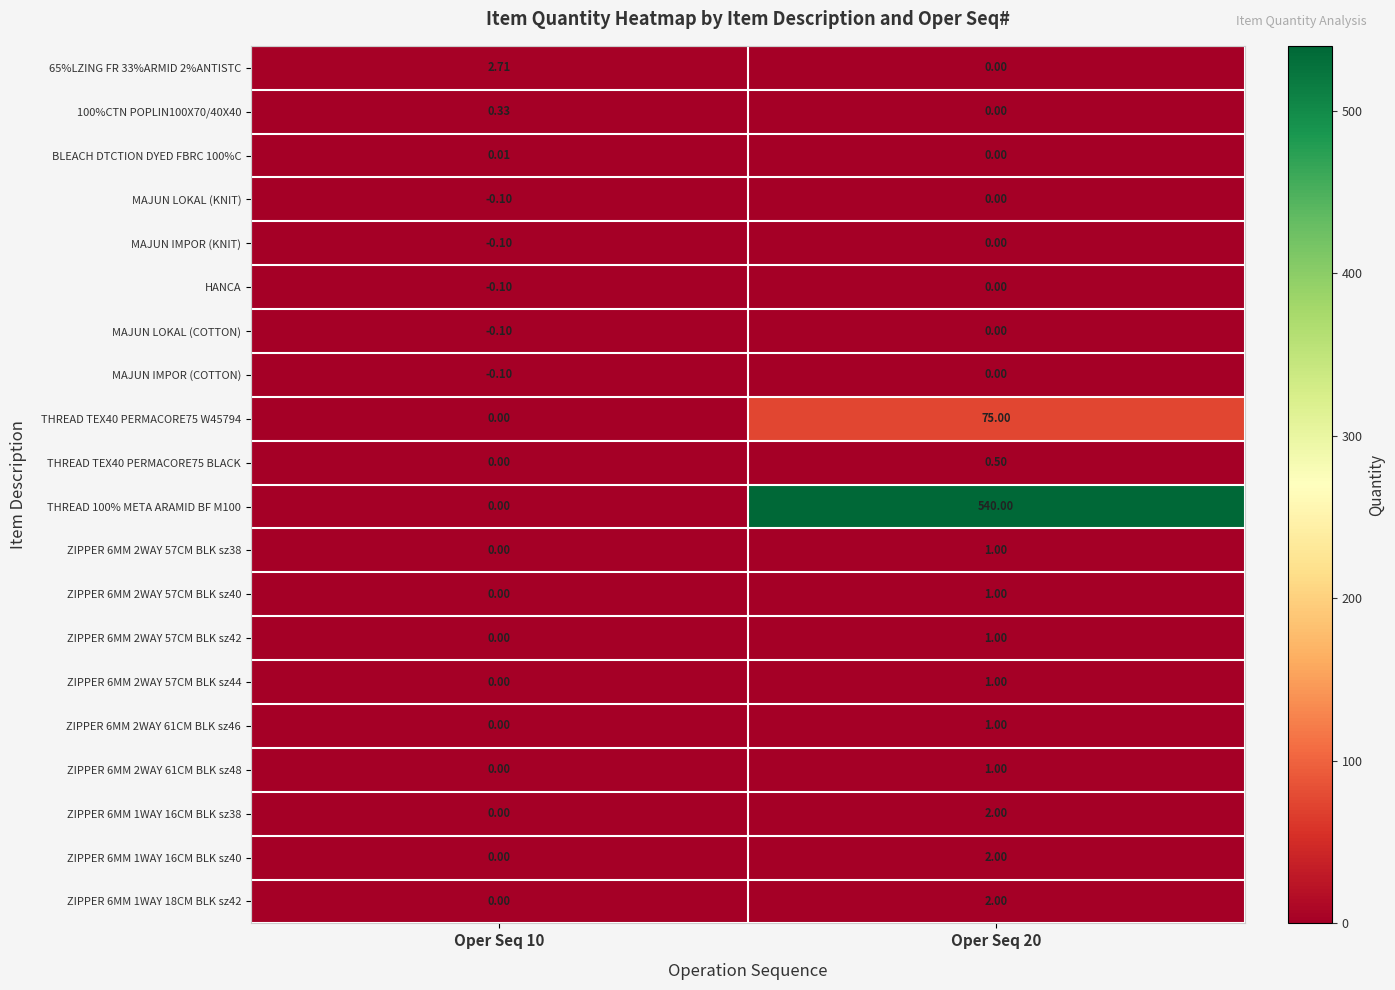

Is the value of ZIPPER 6MM 2WAY 57CM BLK sz44 at Oper Seq 20 greater than the value of HANCA at Oper Seq 10?

Yes